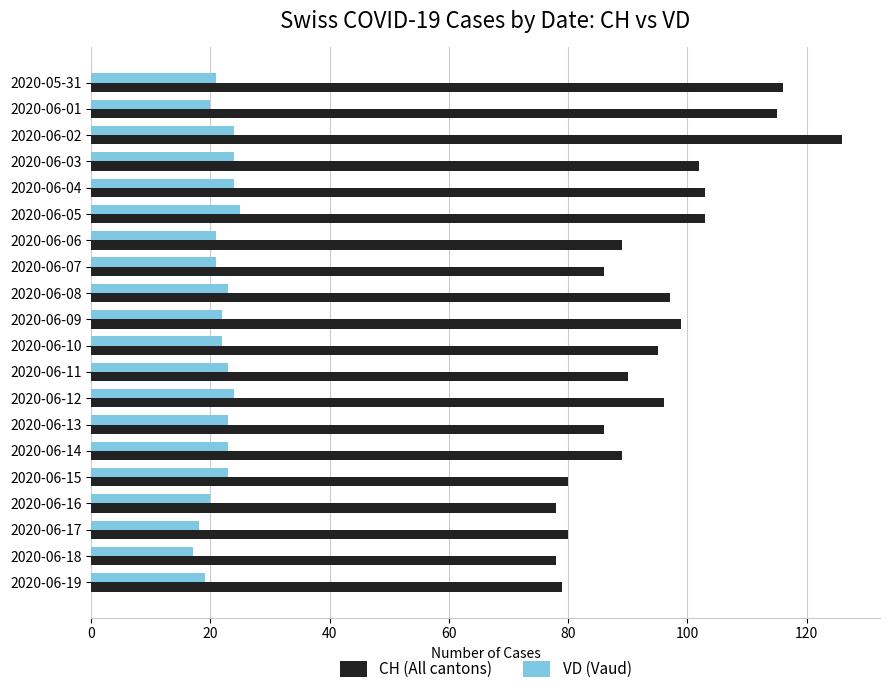

What is the spread (max minus min) of values at 2020-06-19?

60